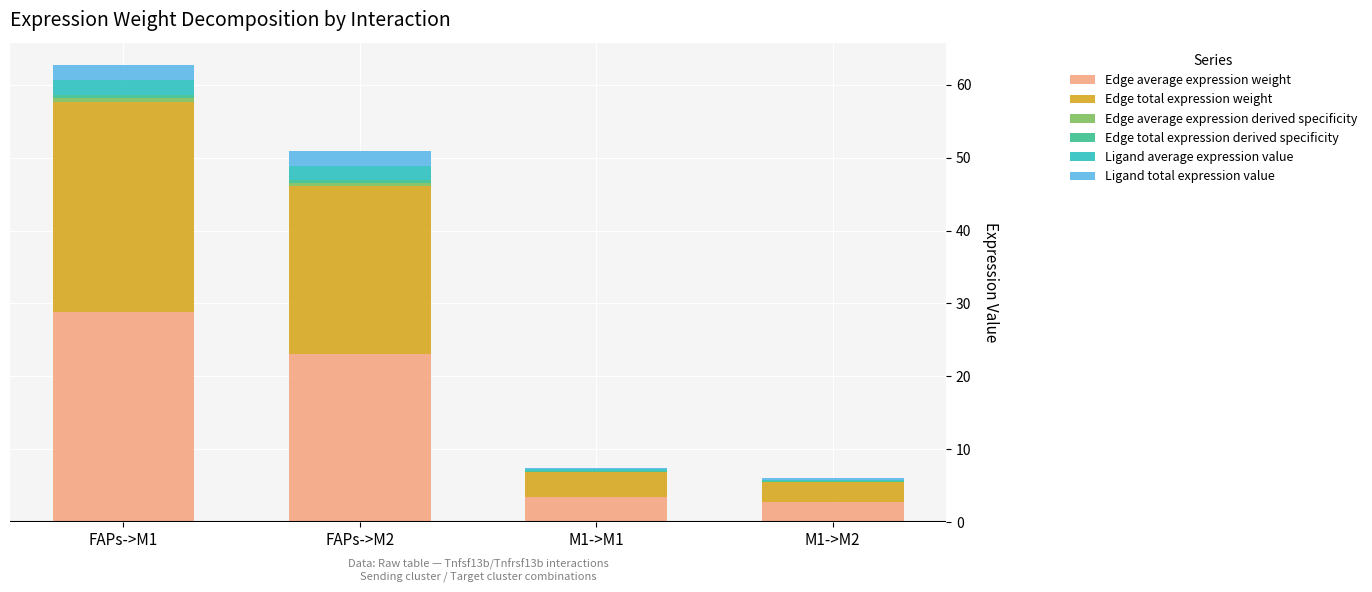

At which category is the sum across all series the highest?

FAPs->M1